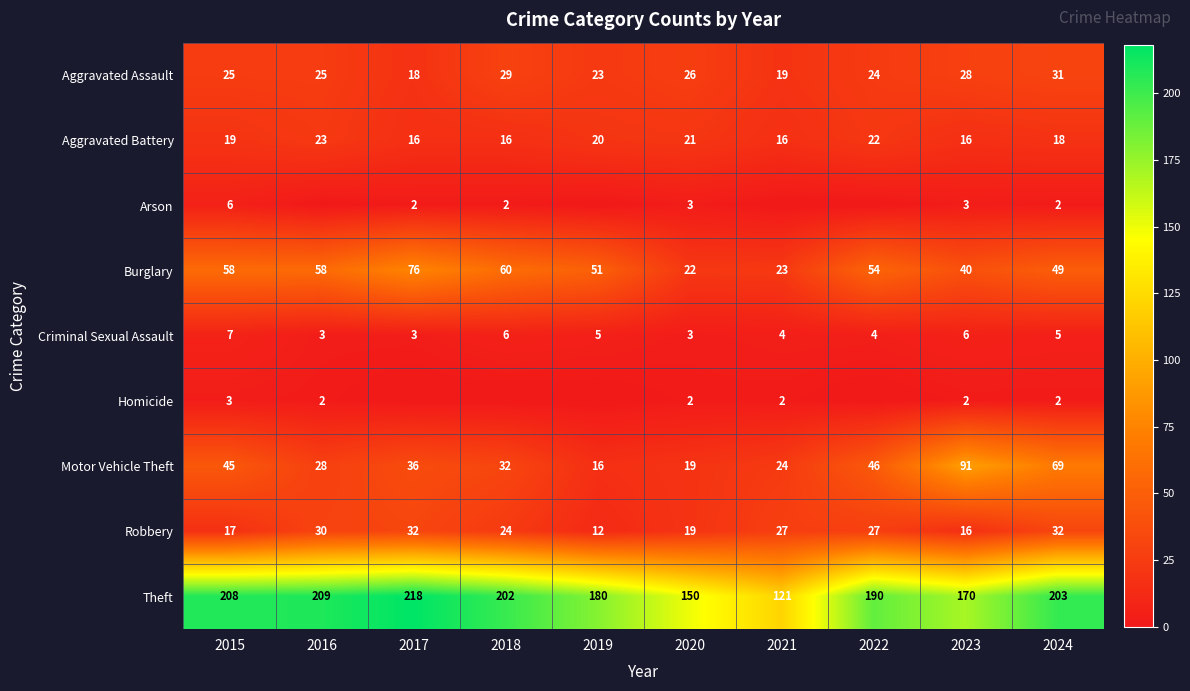

What is the spread (max minus min) of values at 2020?

148